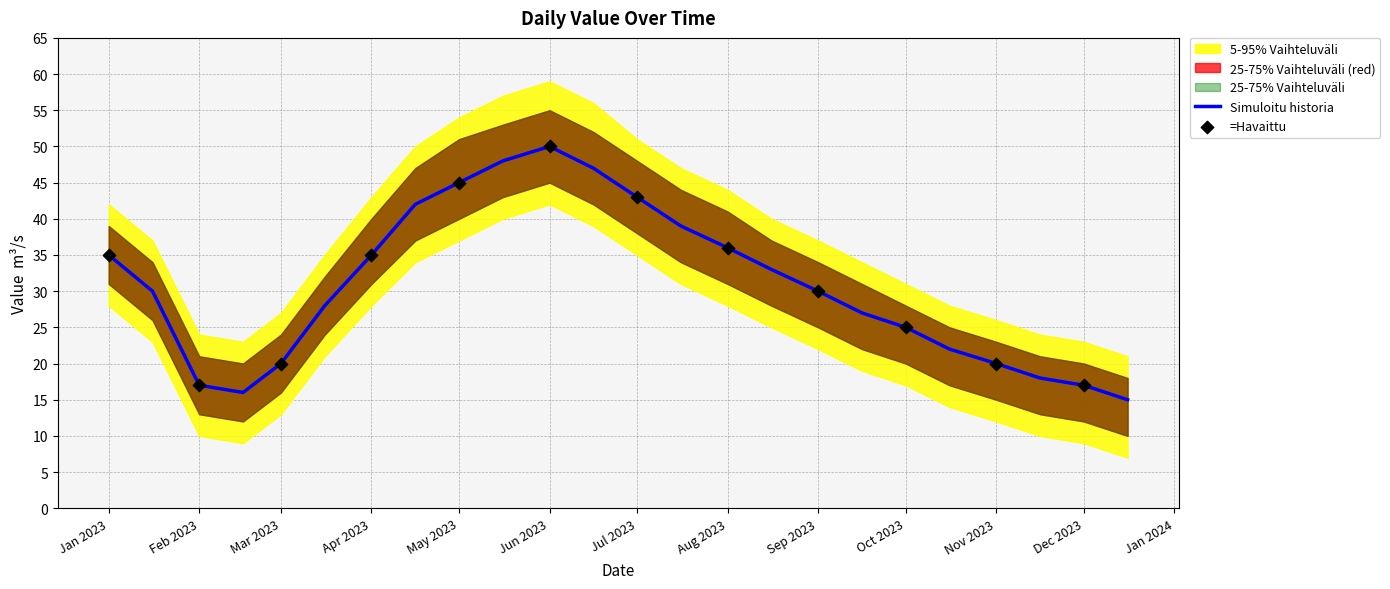

True or false: Simuloitu historia has a value of 16 at Apr 2023.

False